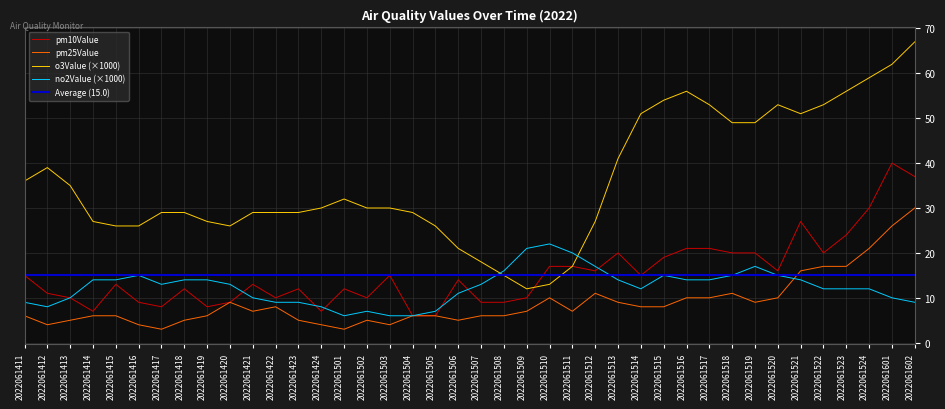

Which label corresponds to the largest value in the chart?

2022061602